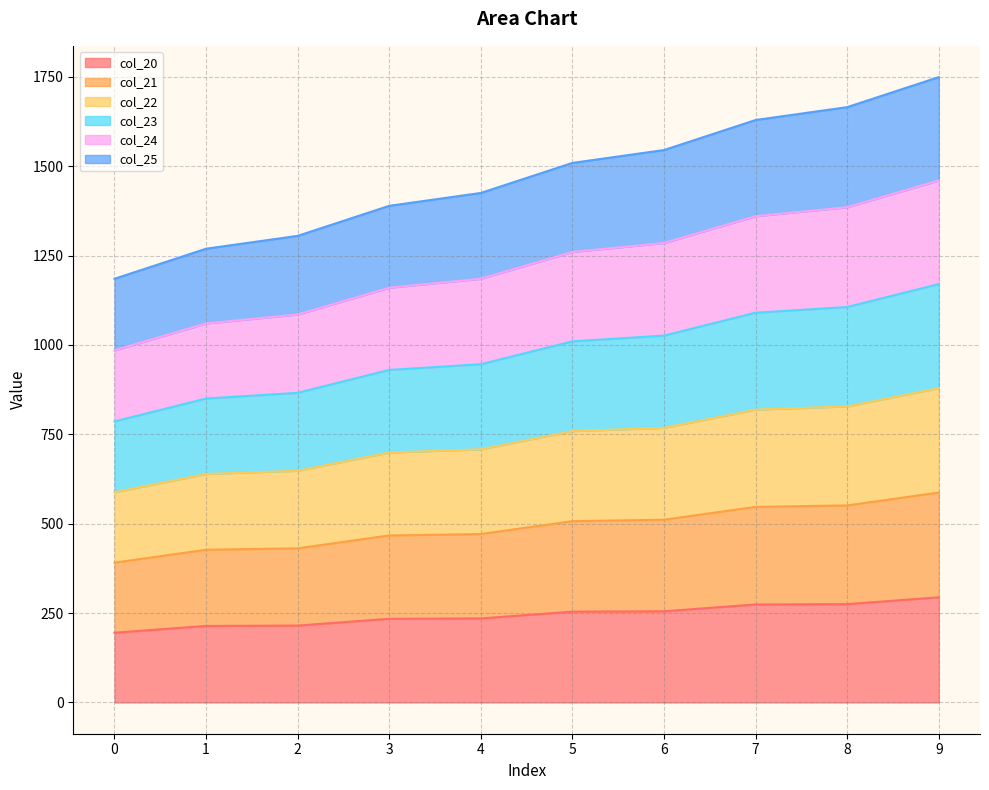

At which category is the sum across all series the highest?

9